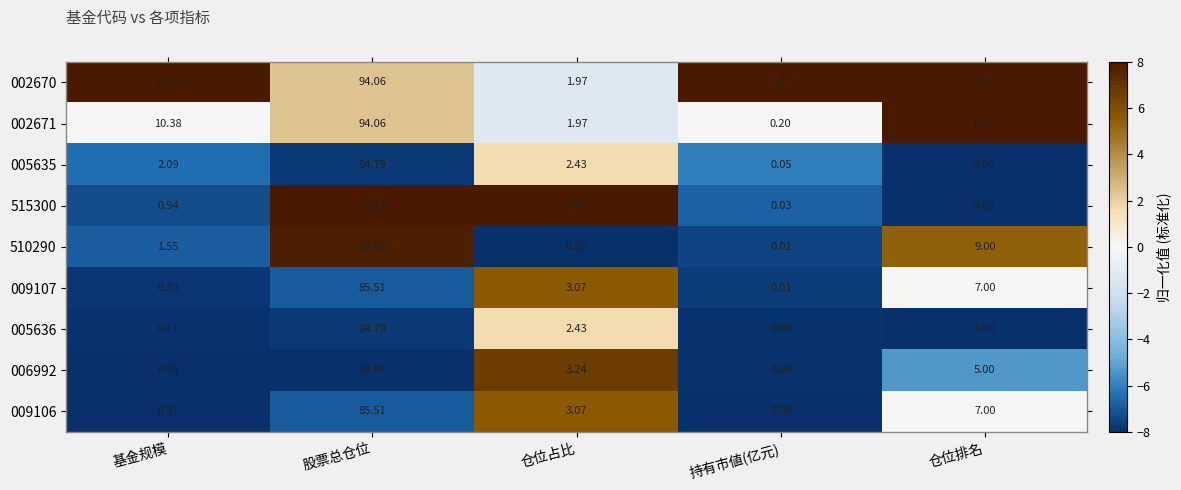

How many series are shown in this chart?

9